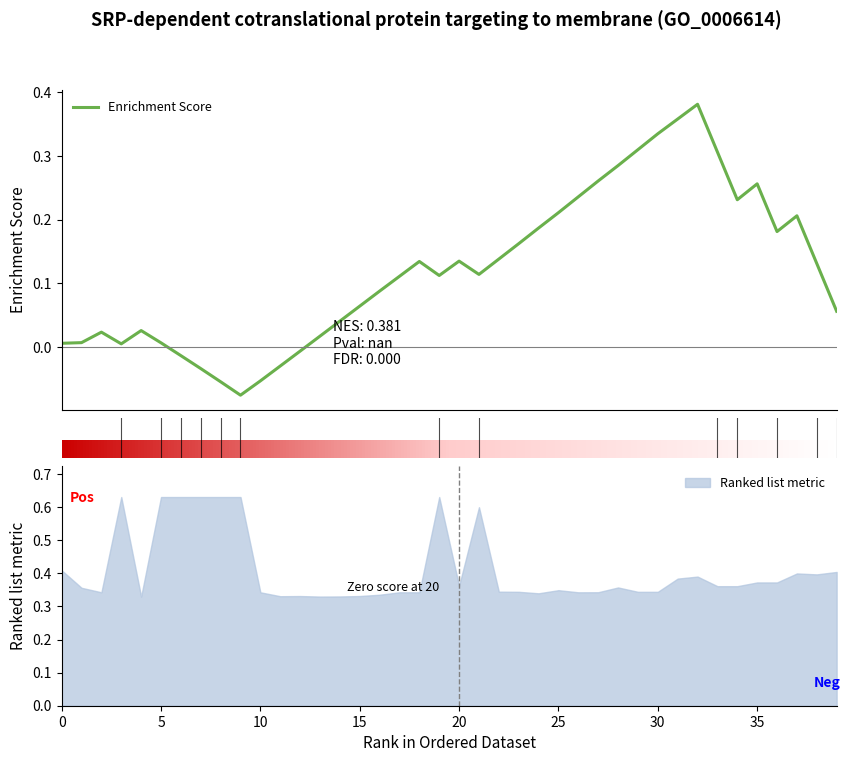

Does the chart have visible grid lines?

No